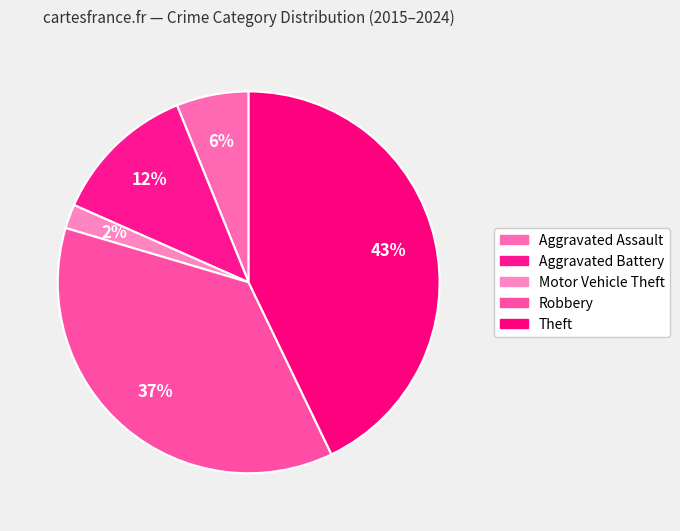

Count the number of slices in the pie.

5